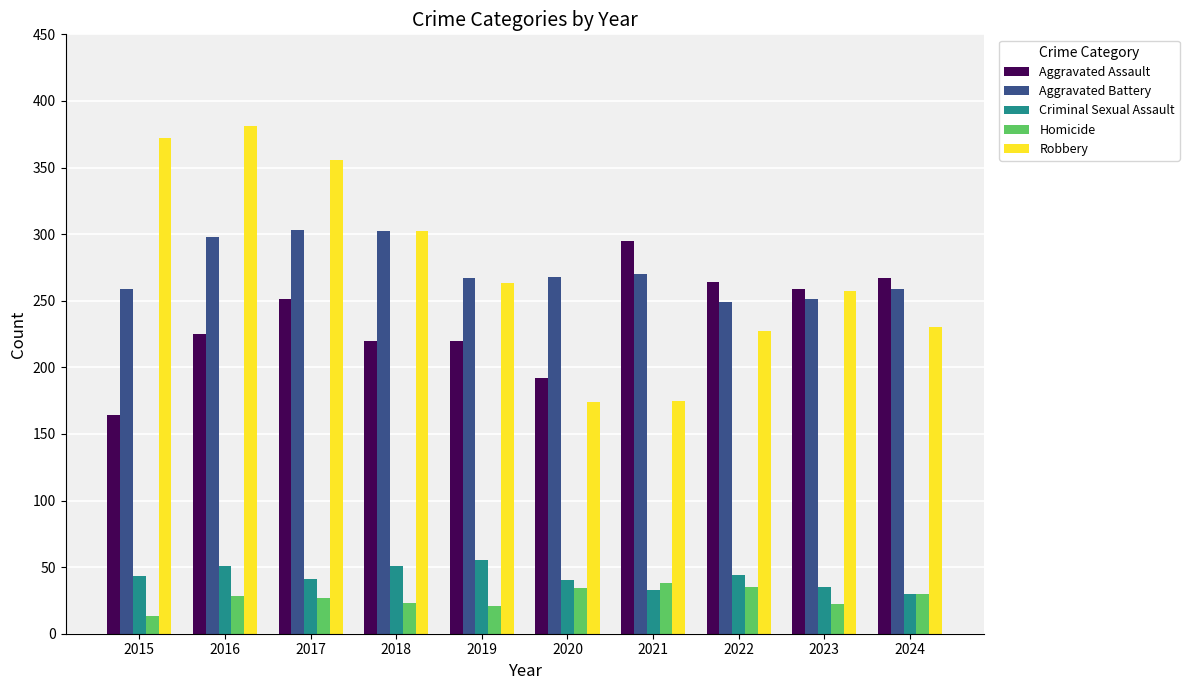

What is the average value of the Homicide series?

27